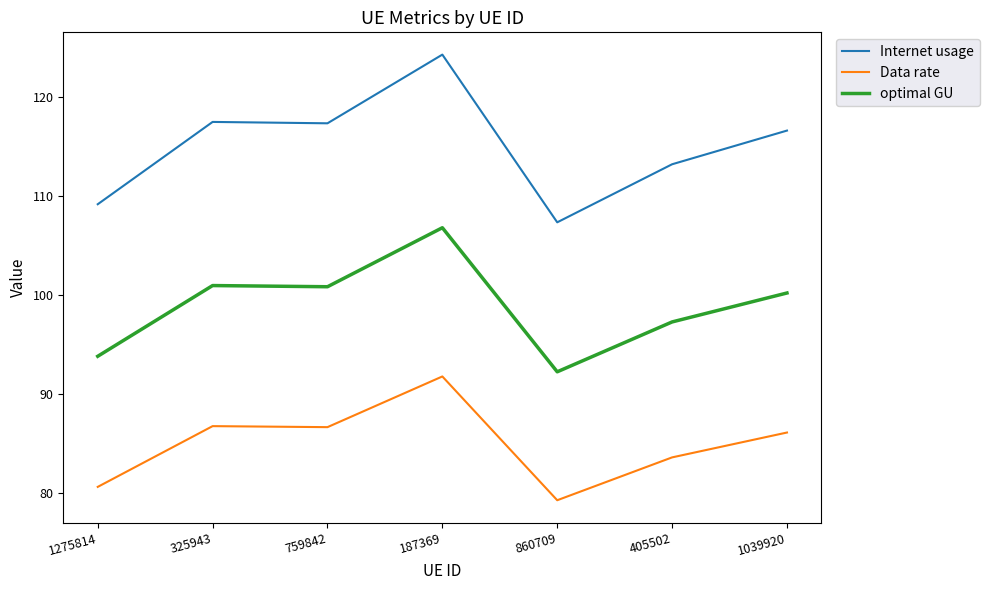

What position from the right is 1039920?

1